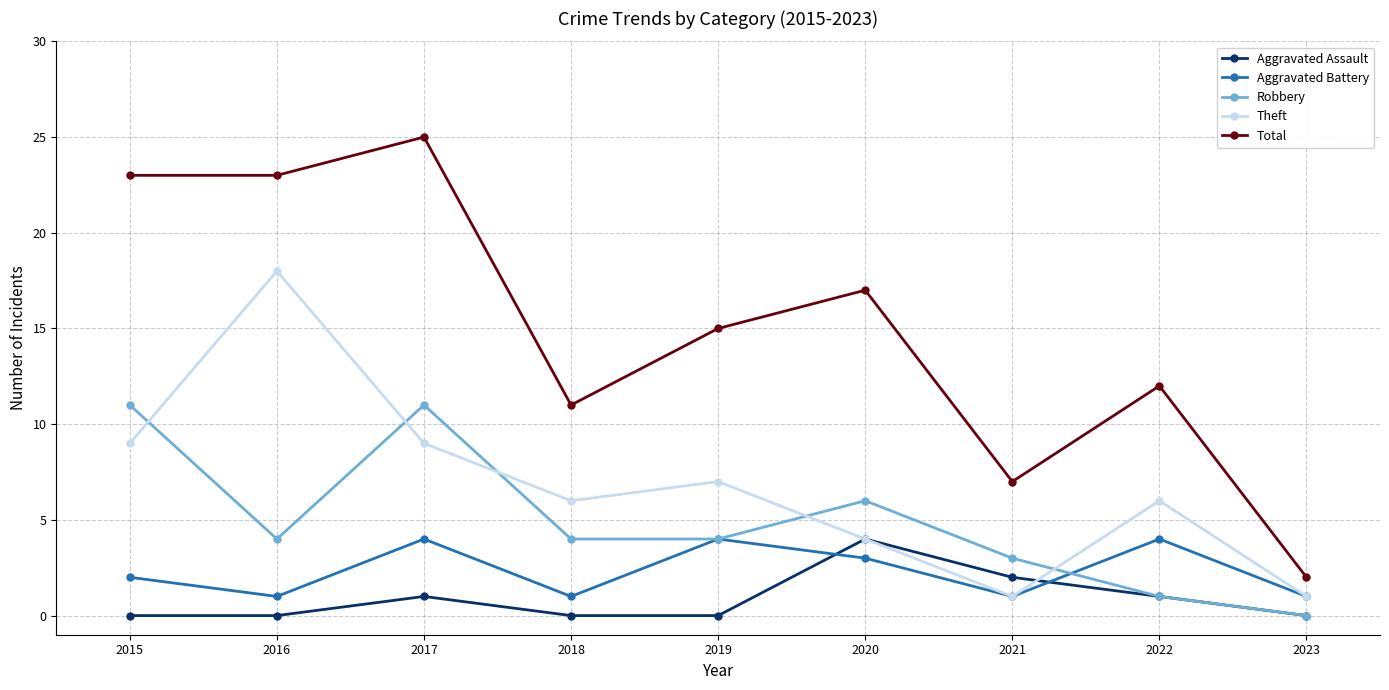

In Theft, how many points are higher than both neighbors (excluding endpoints)?

3